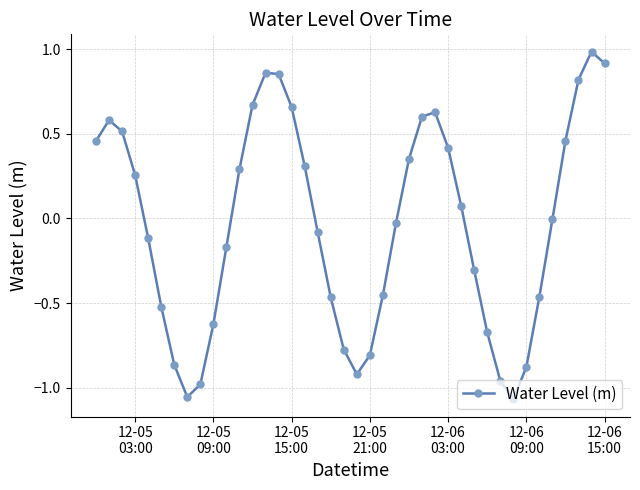

True or false: the data has more than 1 interior local peaks.

True